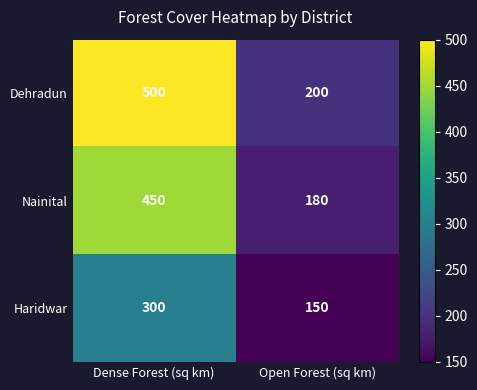

Count the number of categories in the chart.

2